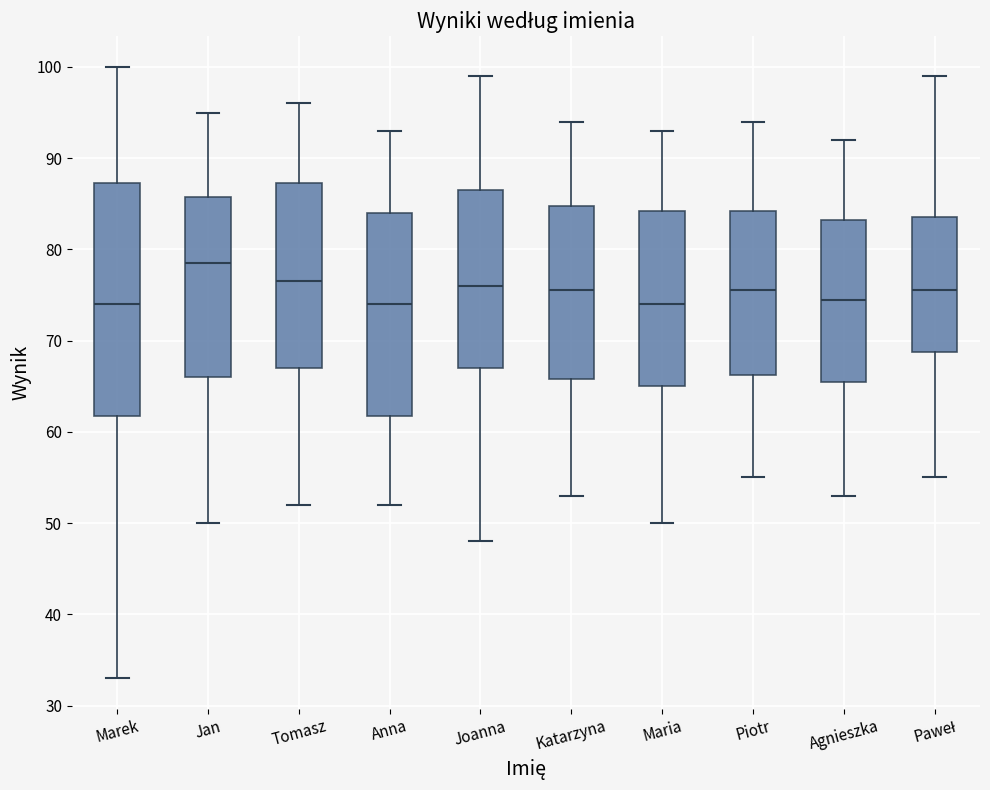

Reading left to right, read every box against the y-axis: the position of its median line, the range the box covers, and the ends of its whiskers. The values are not printed on the chart, so give them approximately, as read against the axis.

Marek: median 74, box 62 to 87, whiskers 33 to 100
Jan: median 79, box 66 to 86, whiskers 50 to 95
Tomasz: median 77, box 67 to 87, whiskers 52 to 96
Anna: median 74, box 62 to 84, whiskers 52 to 93
Joanna: median 76, box 67 to 87, whiskers 48 to 99
Katarzyna: median 76, box 66 to 85, whiskers 53 to 94
Maria: median 74, box 65 to 84, whiskers 50 to 93
Piotr: median 76, box 66 to 84, whiskers 55 to 94
Agnieszka: median 75, box 66 to 83, whiskers 53 to 92
Paweł: median 76, box 69 to 84, whiskers 55 to 99